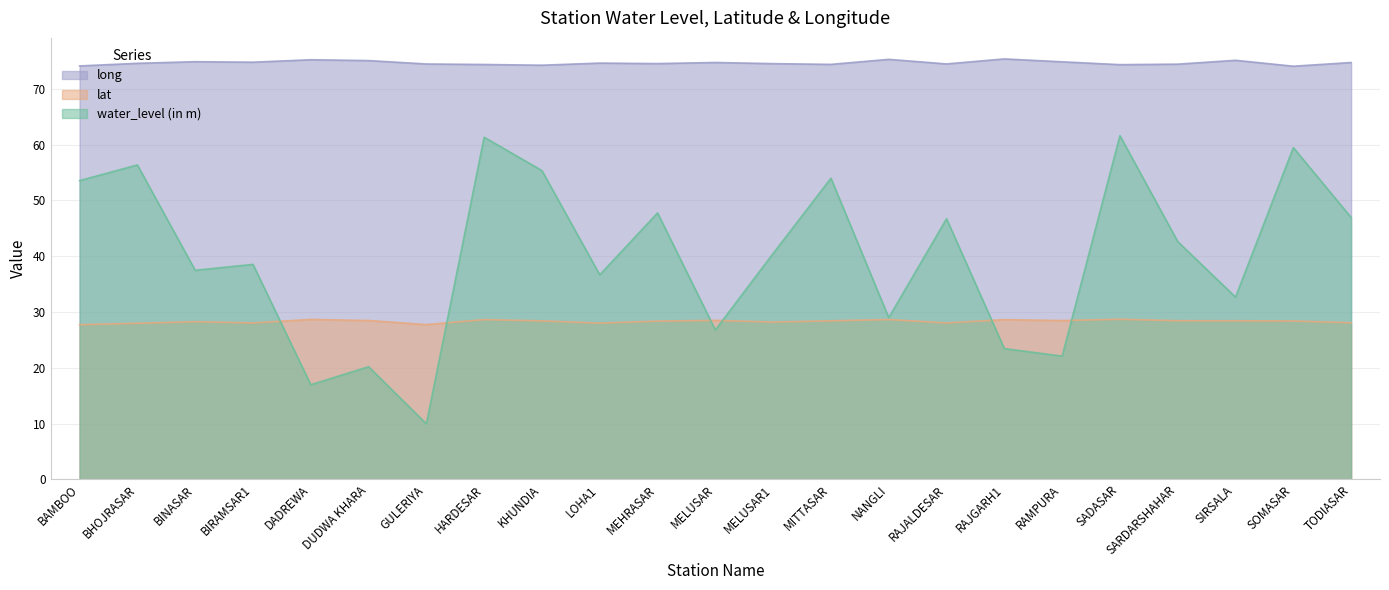

How many values in the water_level (in m) series exceed 40?

12